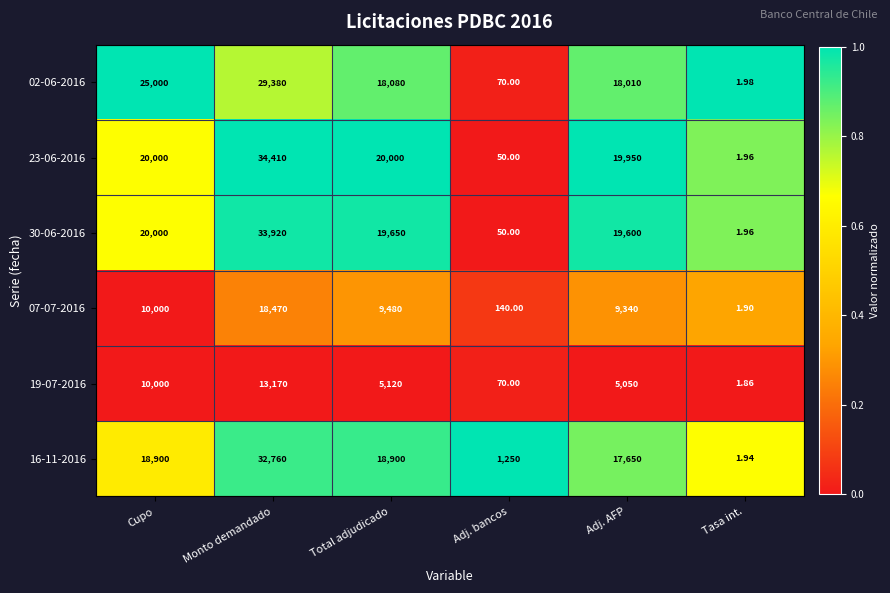

List the labels in order of 02-06-2016 value, smallest first.

Tasa int., Adj. bancos, Adj. AFP, Total adjudicado, Cupo, Monto demandado